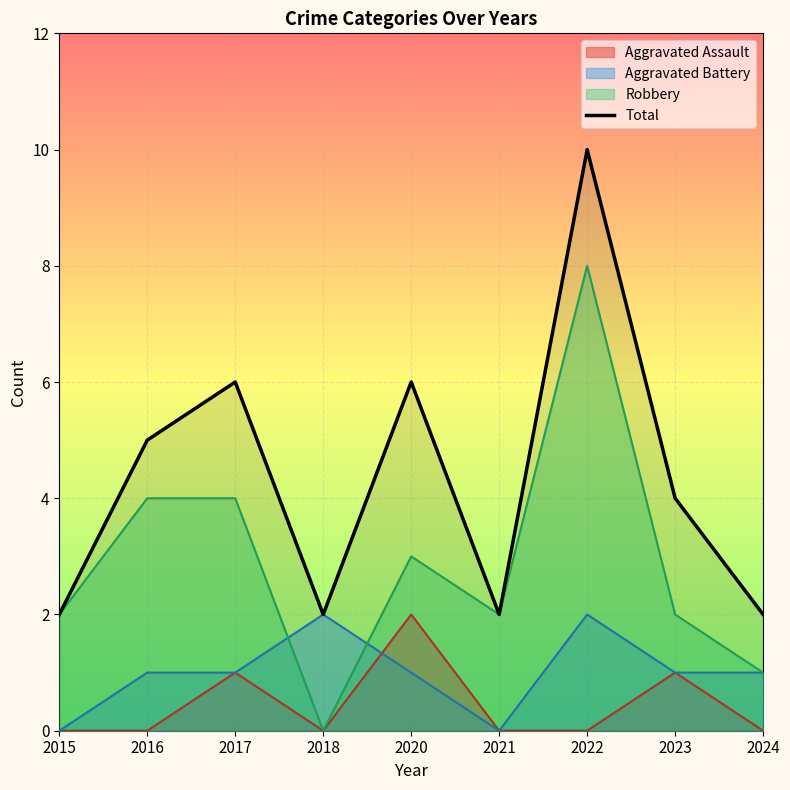

Where is the data nearest to the value 6?

2017